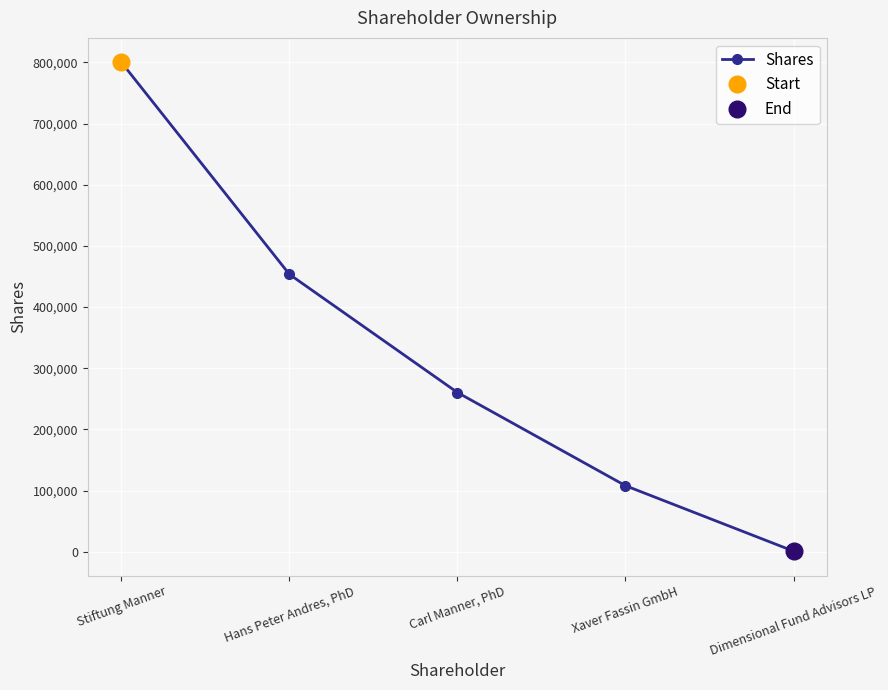

What is the smallest value displayed?

870